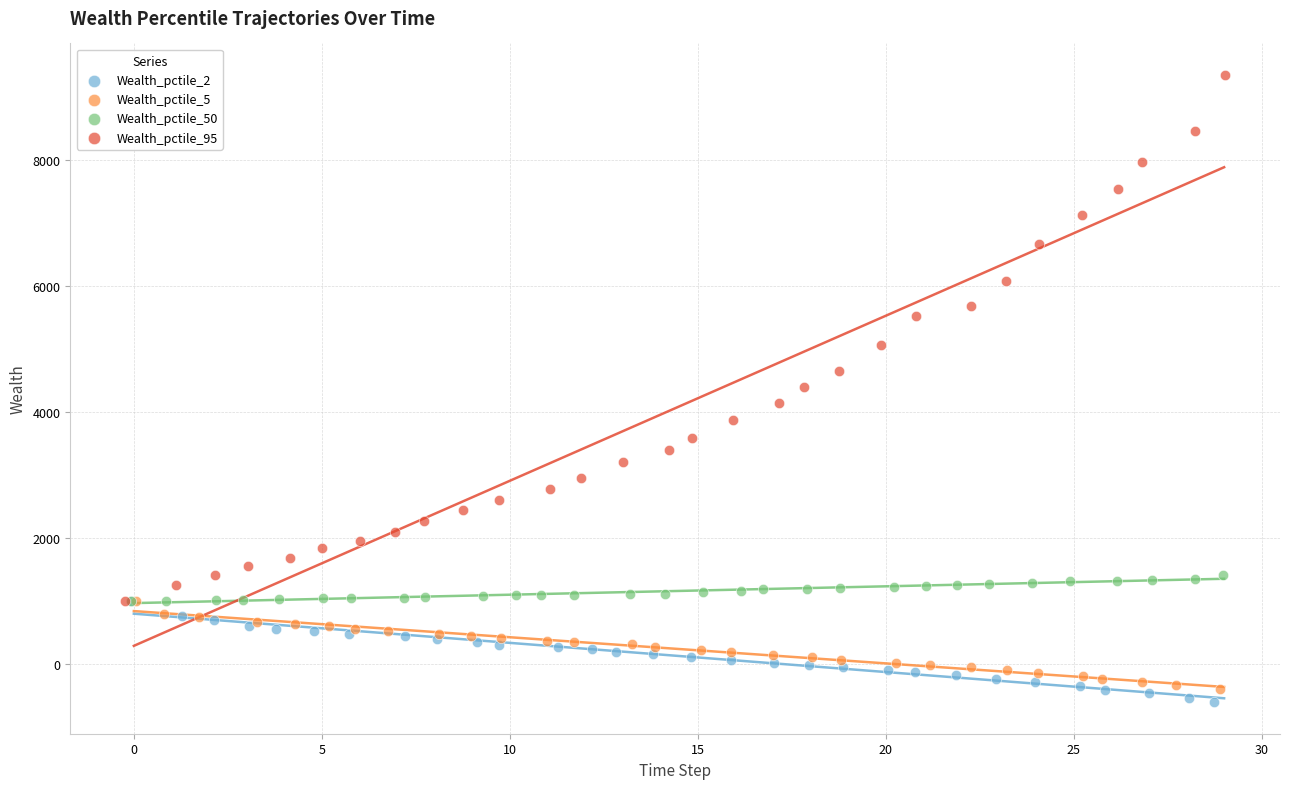

Which series contains the lowest Y value?

Wealth_pctile_2